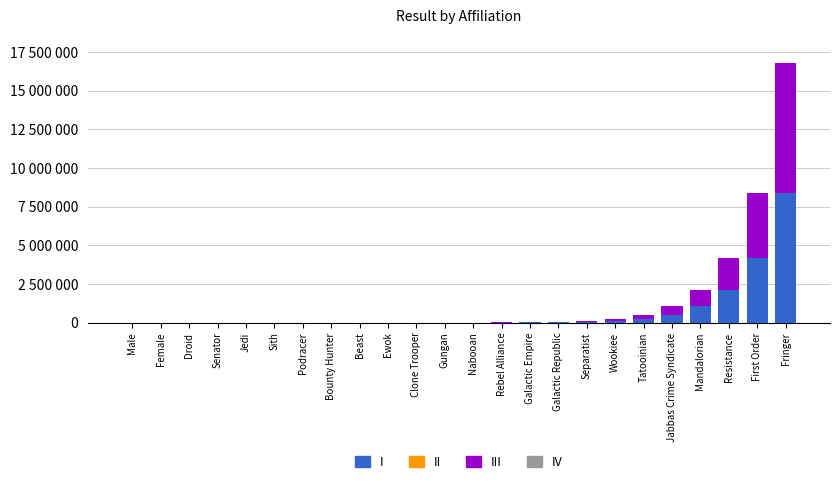

Are the bars grouped side by side (vs. stacked)?

No